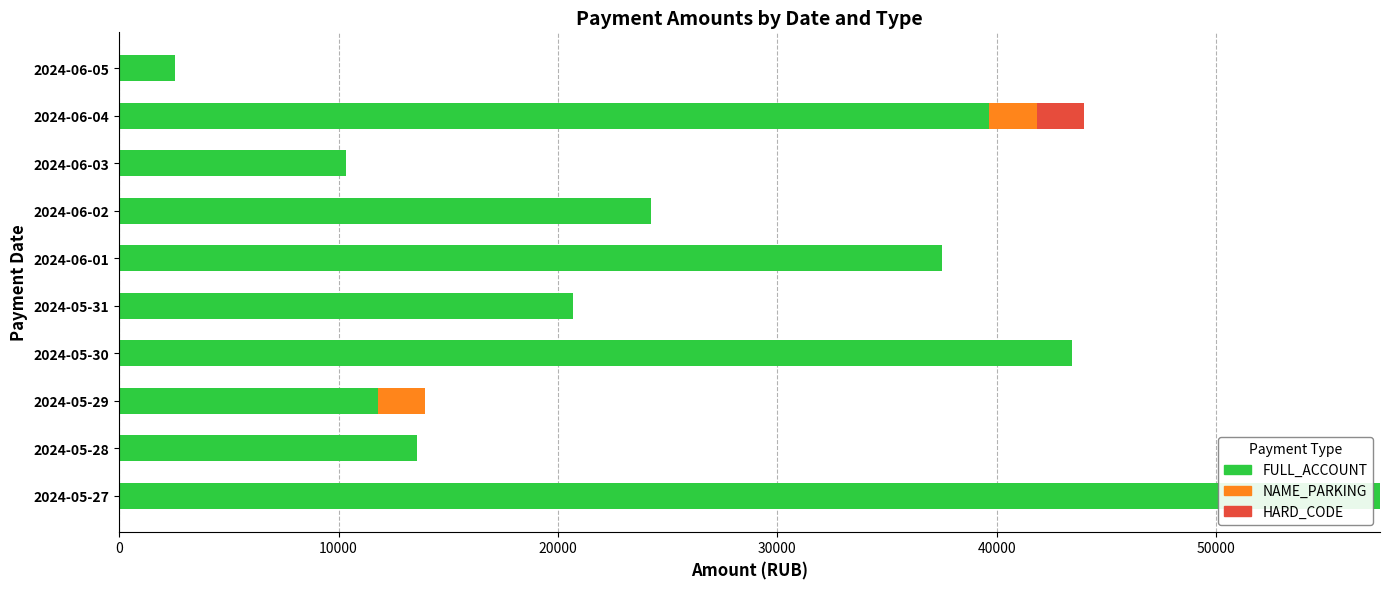

Which category has the highest value in the FULL_ACCOUNT series?

2024-05-27